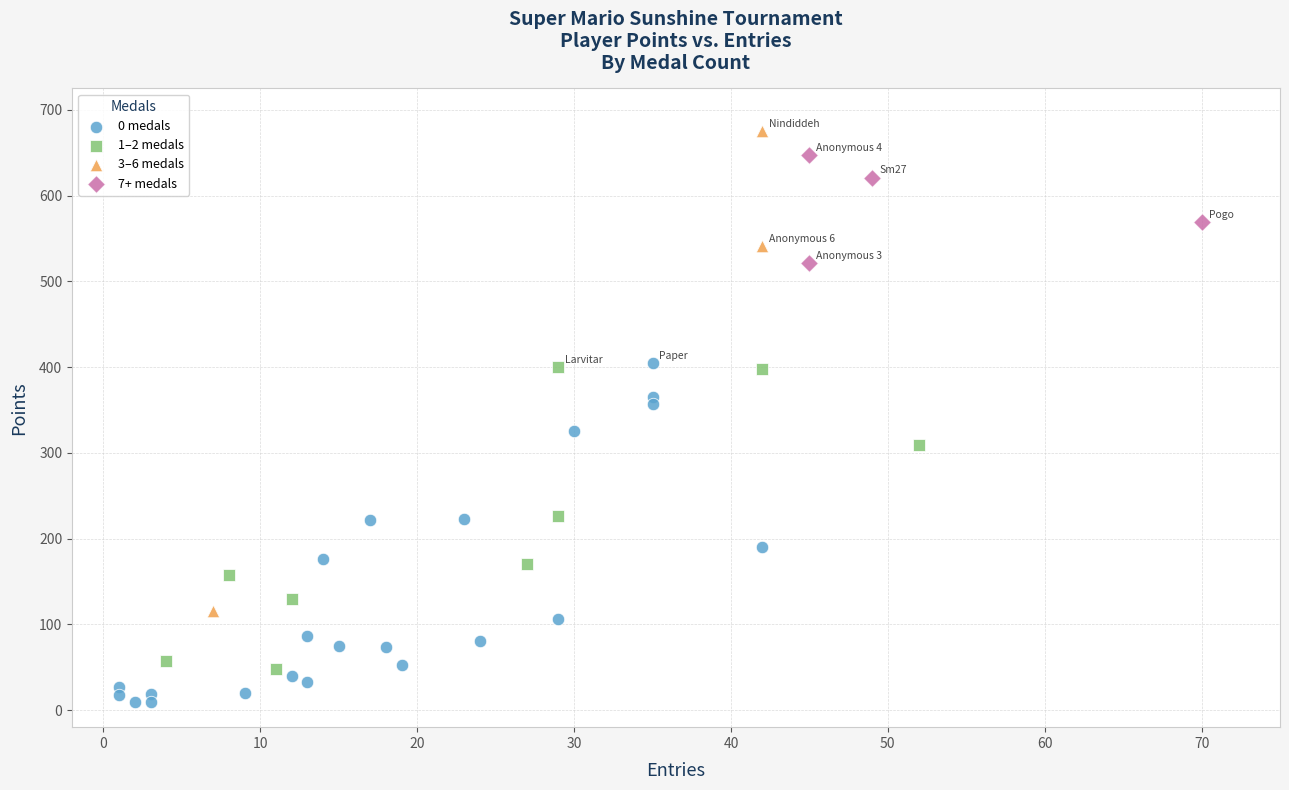

Which series has the widest spread of Y values?

3–6 medals